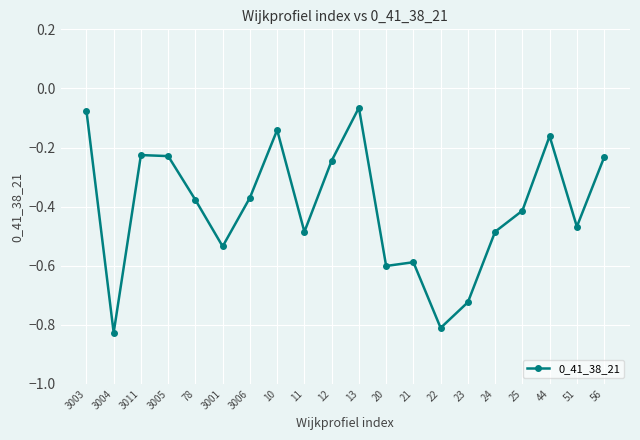

How many categories are shown in the chart?

20